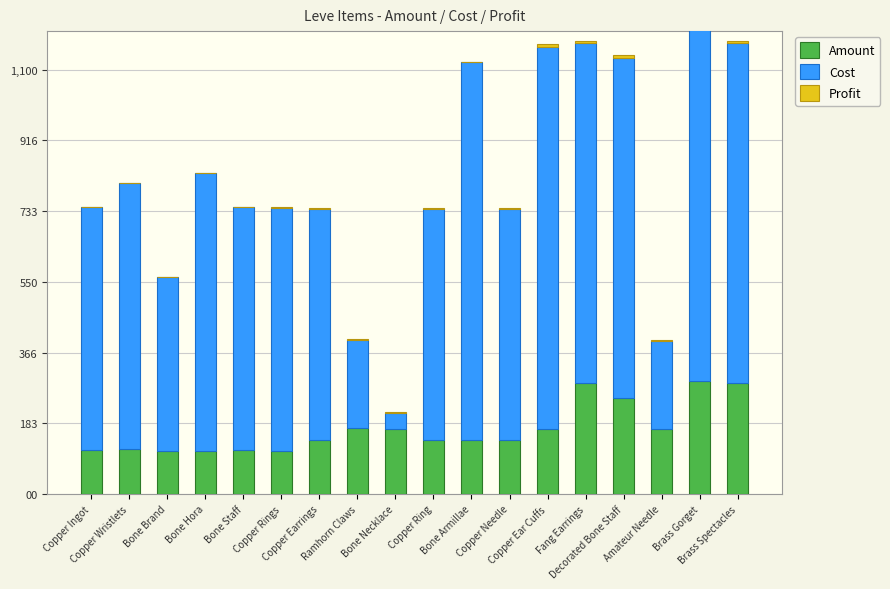

Where does the Amount series first go above 140?

Ramhorn Claws